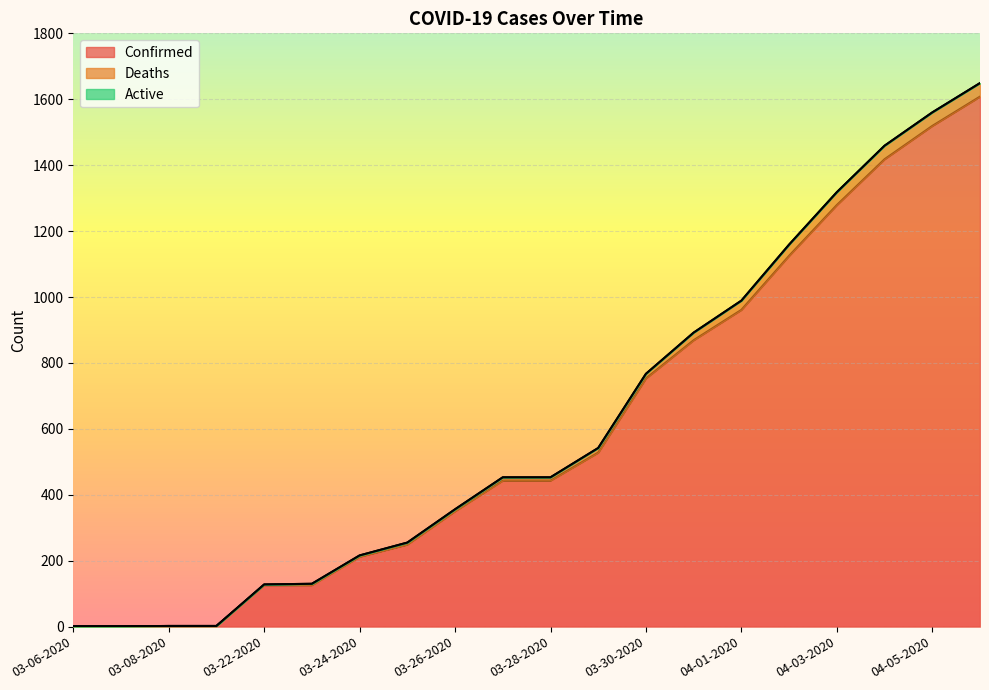

Which category has the lowest value in the Confirmed series?

03-06-2020